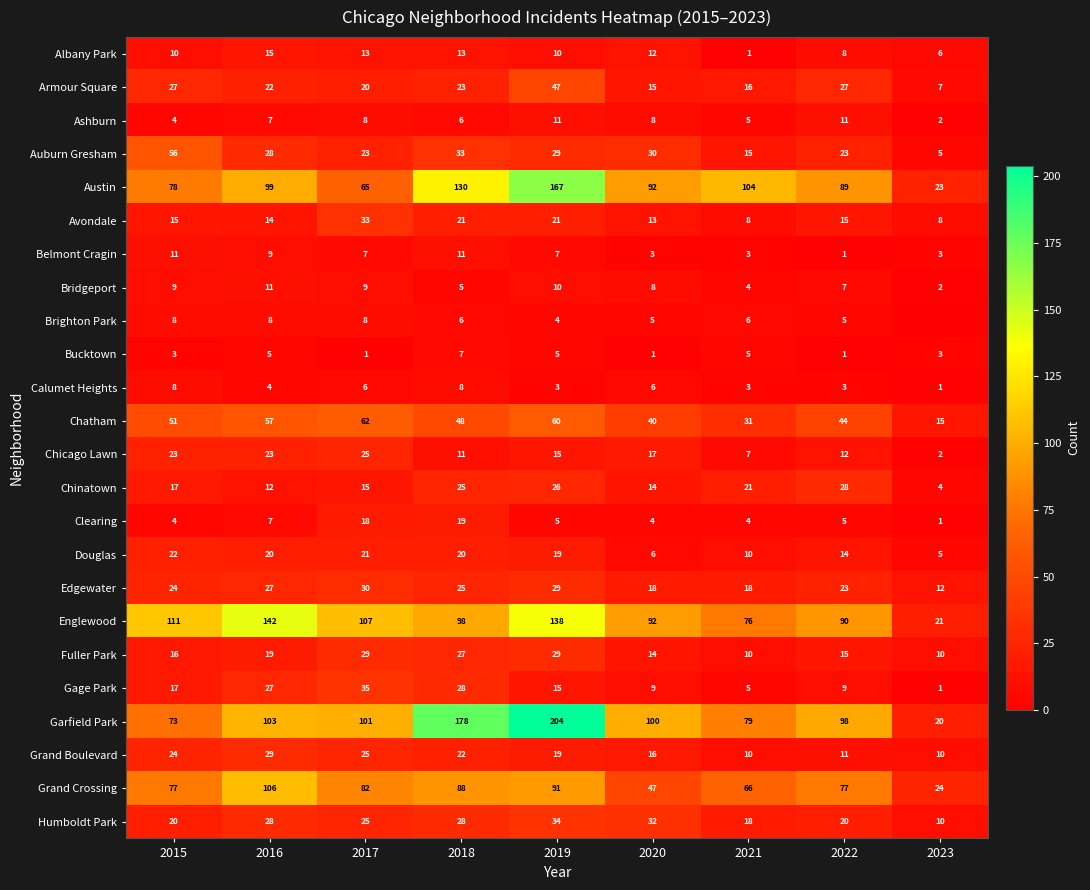

Between 2019 and 2021, which series saw the biggest shift?

Garfield Park